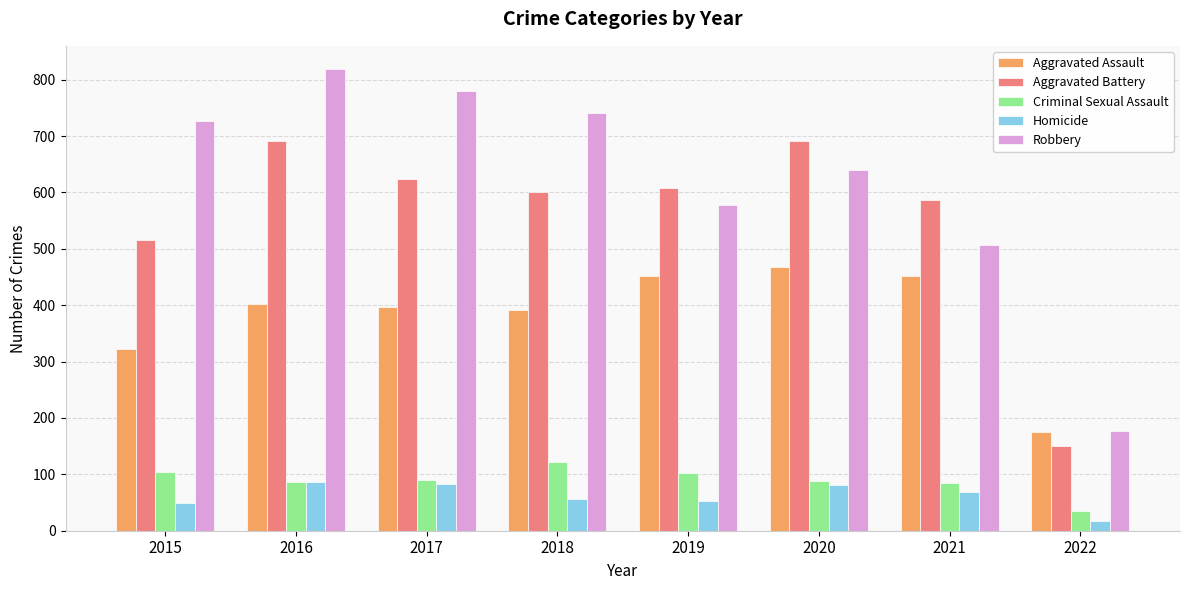

What is the lowest value of the Robbery series?

177